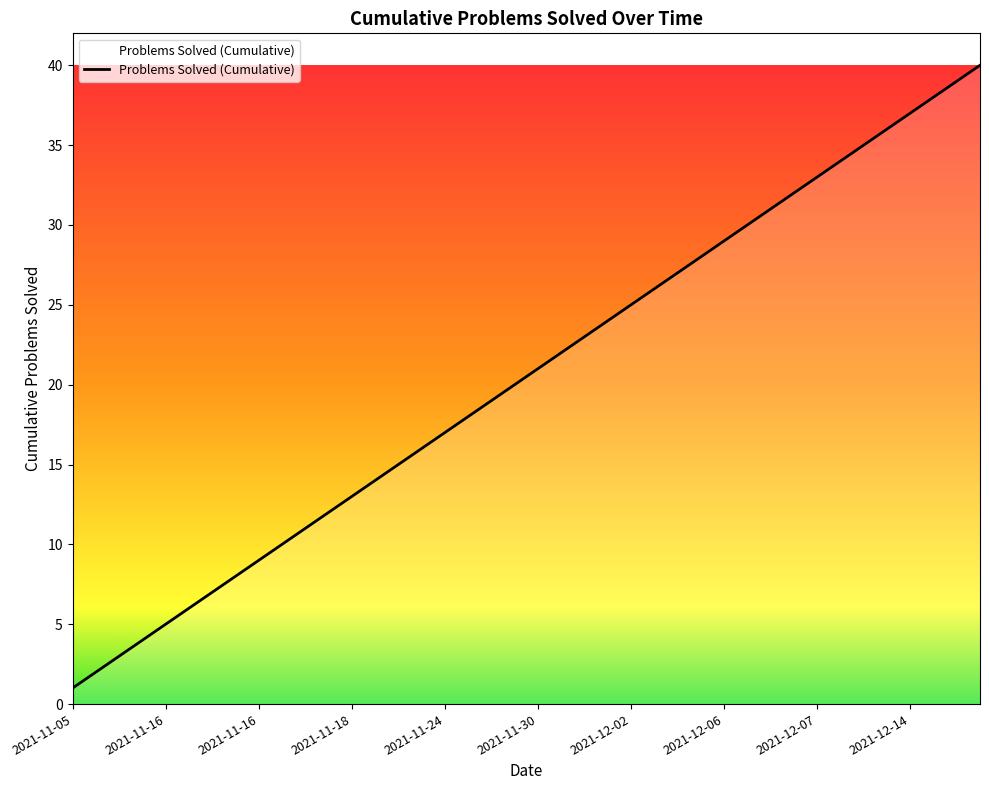

What is the difference between the maximum and minimum values?

39